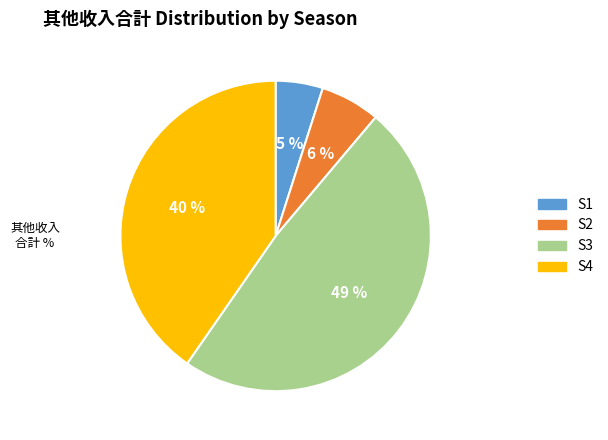

To the nearest percent, what is the difference between the largest and smallest slice percentages?

44%